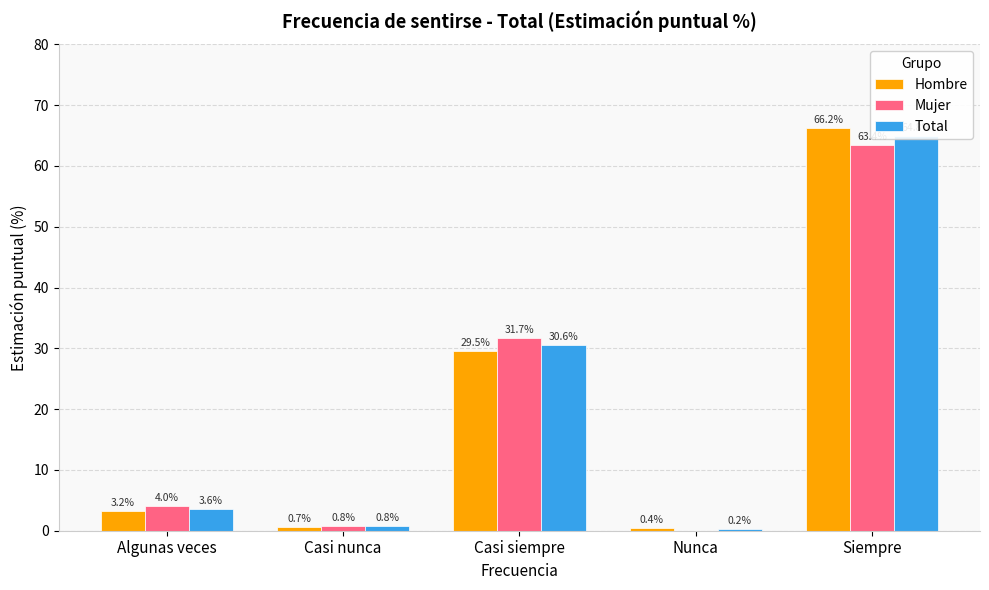

What is the total value across all series at Casi siempre?

91.8